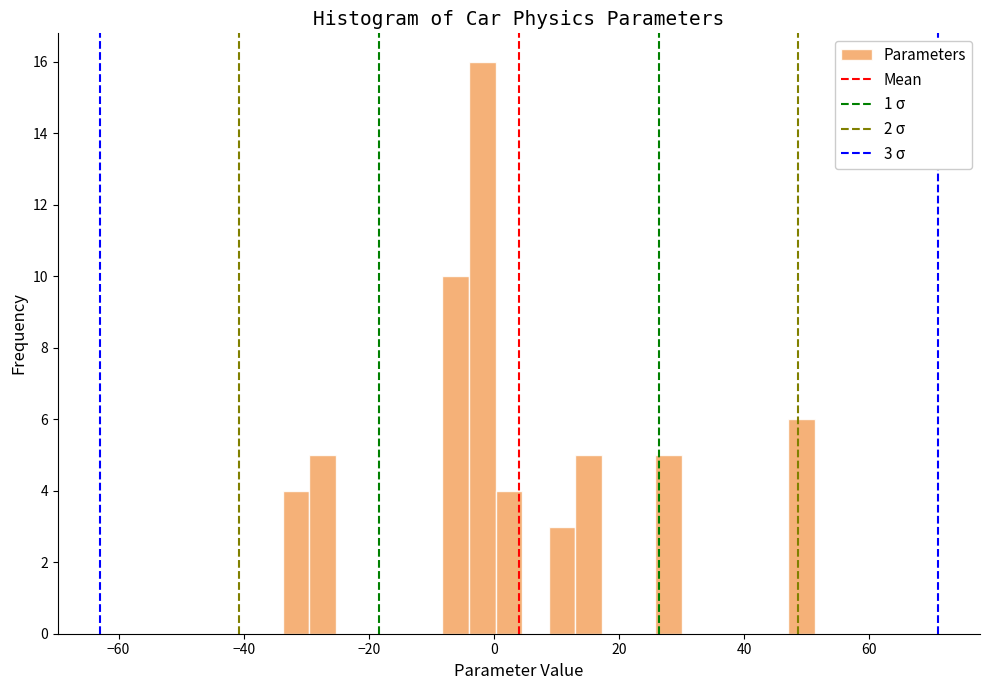

Around what value on the x-axis is the tallest bar? Give the approximate position of its centre, as read against the axis.

-2